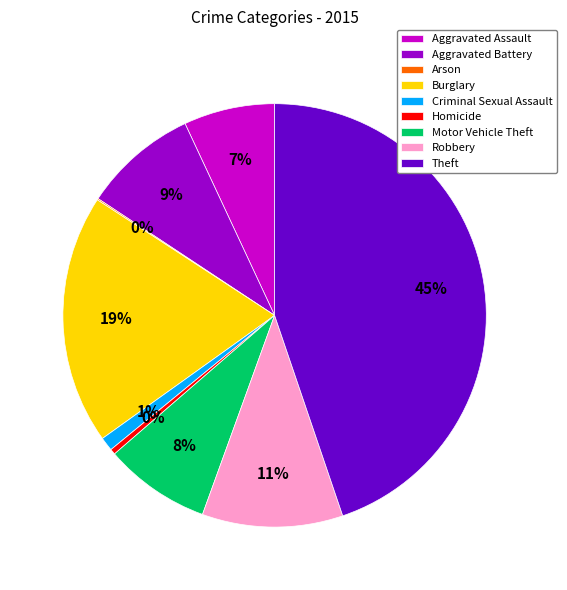

Is there a majority slice in this chart?

No